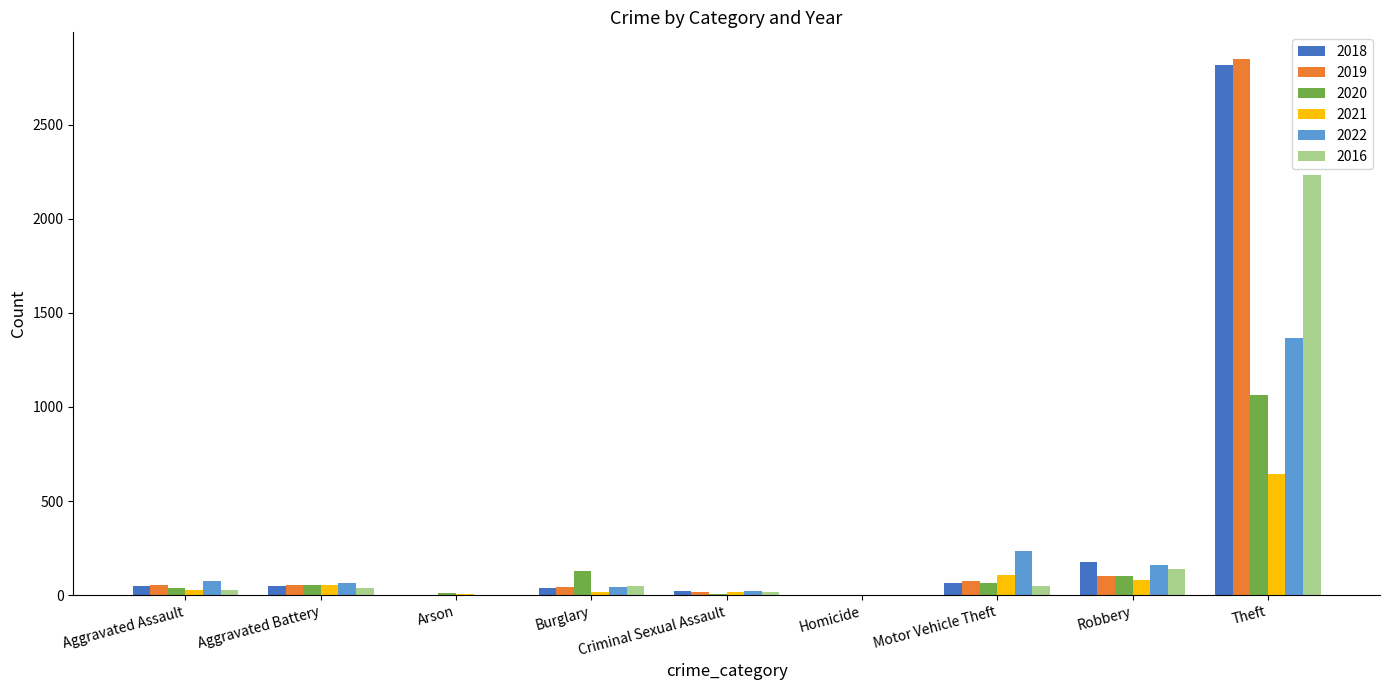

At which category is the sum across all series the highest?

Theft